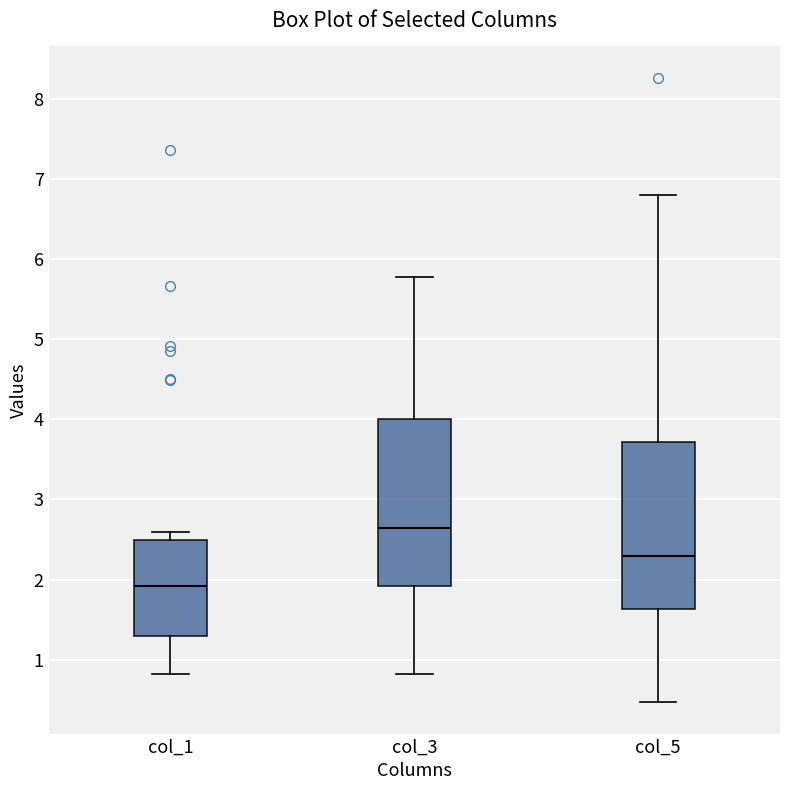

Reading left to right, read every box against the y-axis: the position of its median line, the range the box covers, and the ends of its whiskers. The values are not printed on the chart, so give them approximately, as read against the axis.

col_1: median 1.9, box 1.3 to 2.5, whiskers 0.8 to 2.6
col_3: median 2.6, box 1.9 to 4.0, whiskers 0.8 to 5.8
col_5: median 2.3, box 1.6 to 3.7, whiskers 0.5 to 6.8